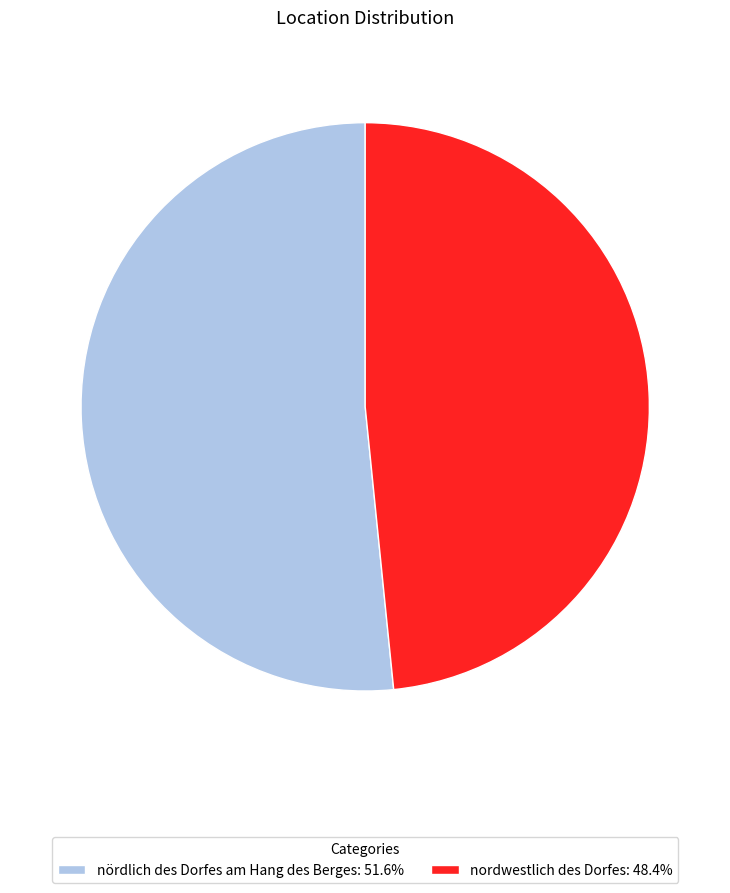

Between nordwestlich des Dorfes and nördlich des Dorfes am Hang des Berges, which is larger?

nördlich des Dorfes am Hang des Berges